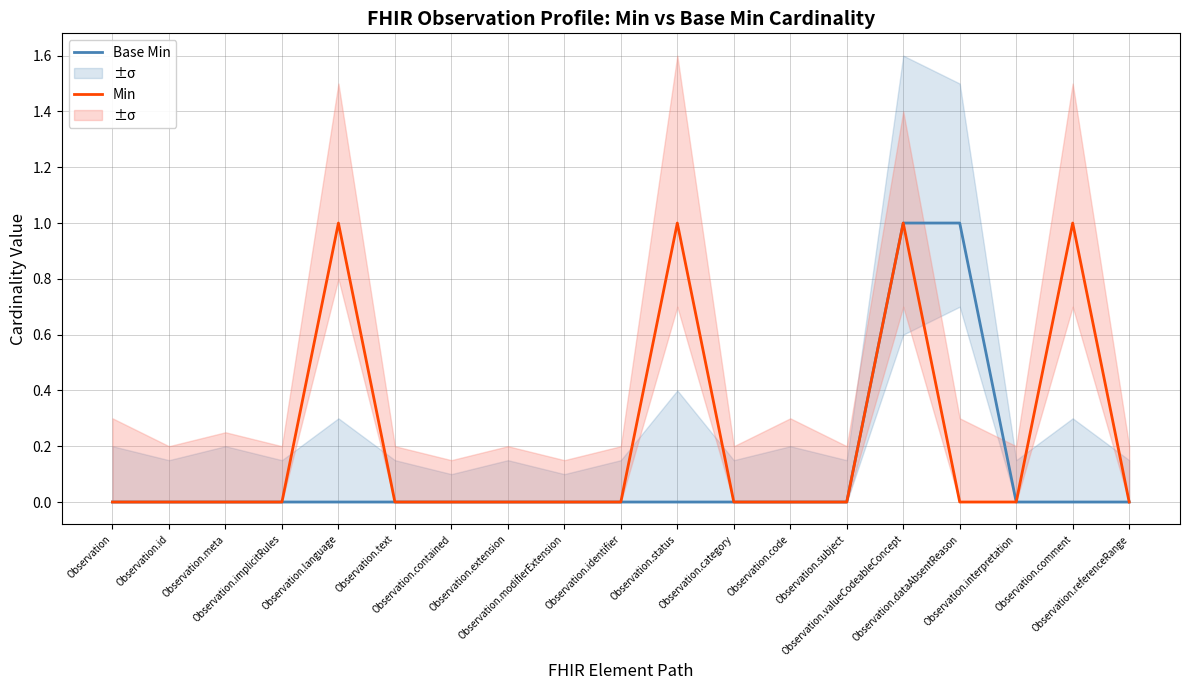

What is the total value across all series at Observation.status?

1